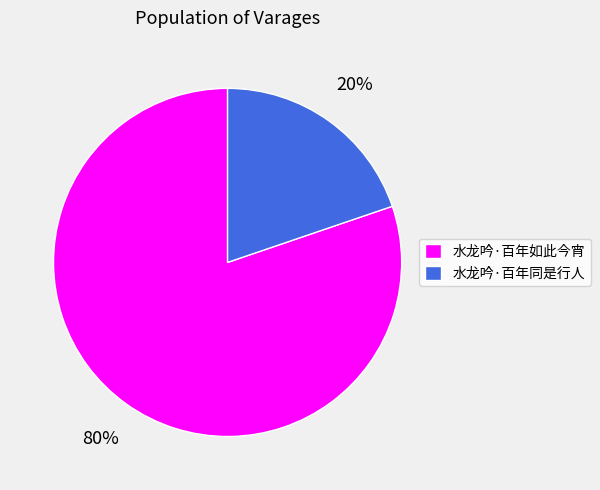

Rank the categories by value from lowest to highest.

水龙吟·百年同是行人, 水龙吟·百年如此今宵